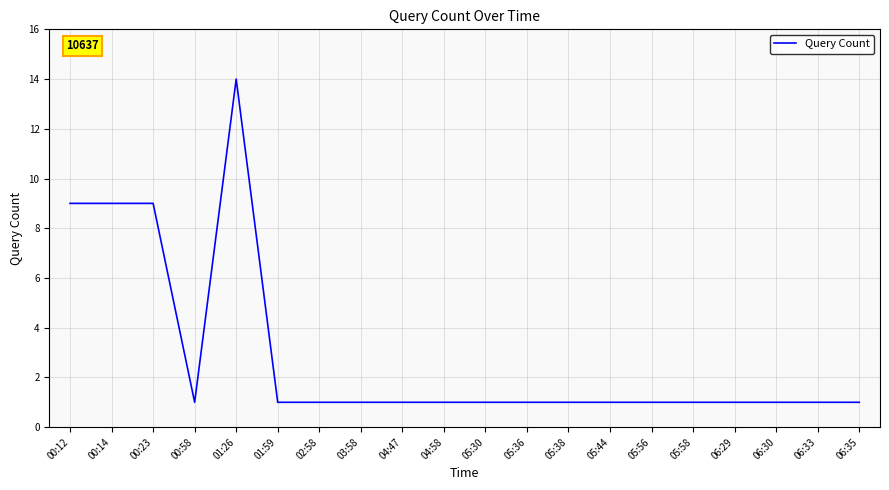

What is the minimum value shown in the chart?

1